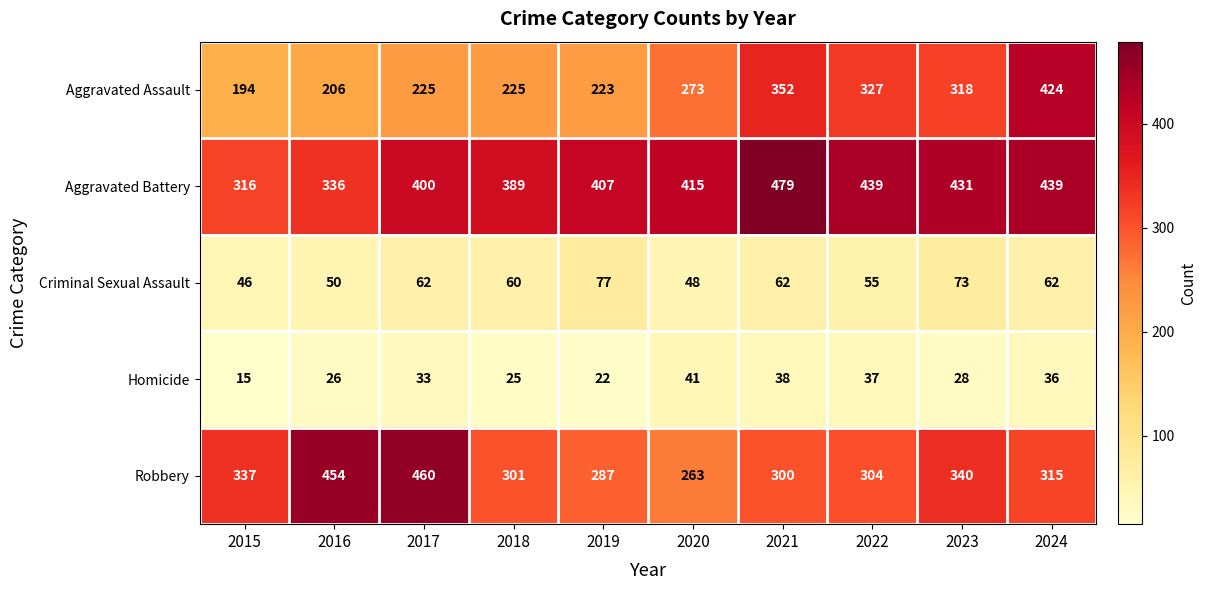

At which category is the sum across all series the highest?

2024